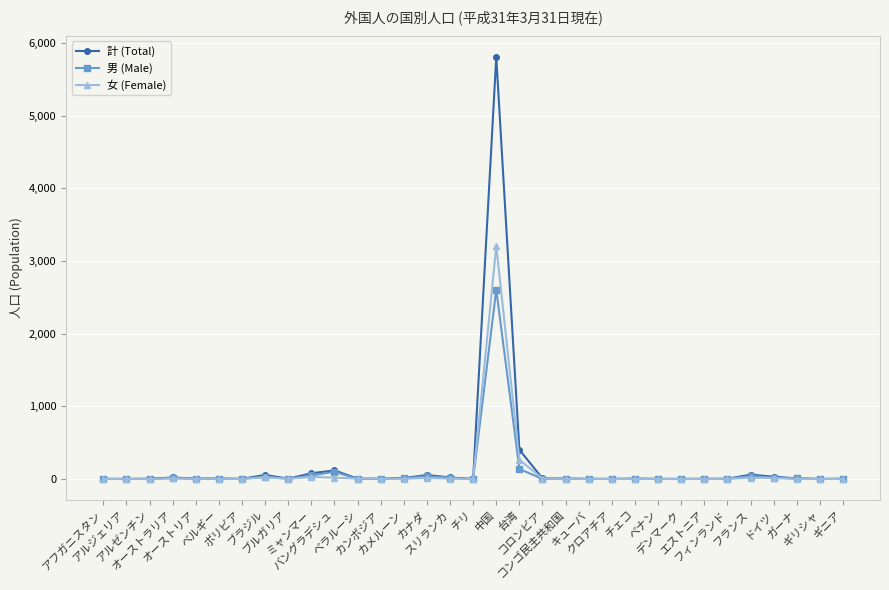

True or false: 計 (Total) has more than 0 interior local peaks.

True